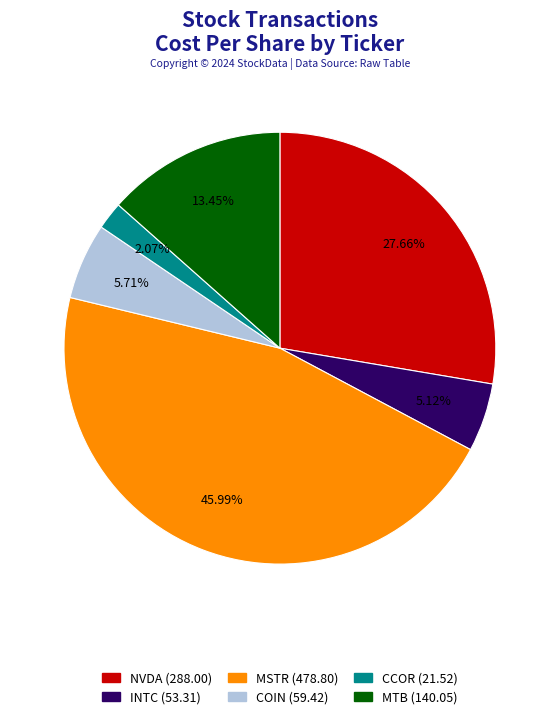

To the nearest percent, what is the difference between the COIN and NVDA slice percentages?

22%